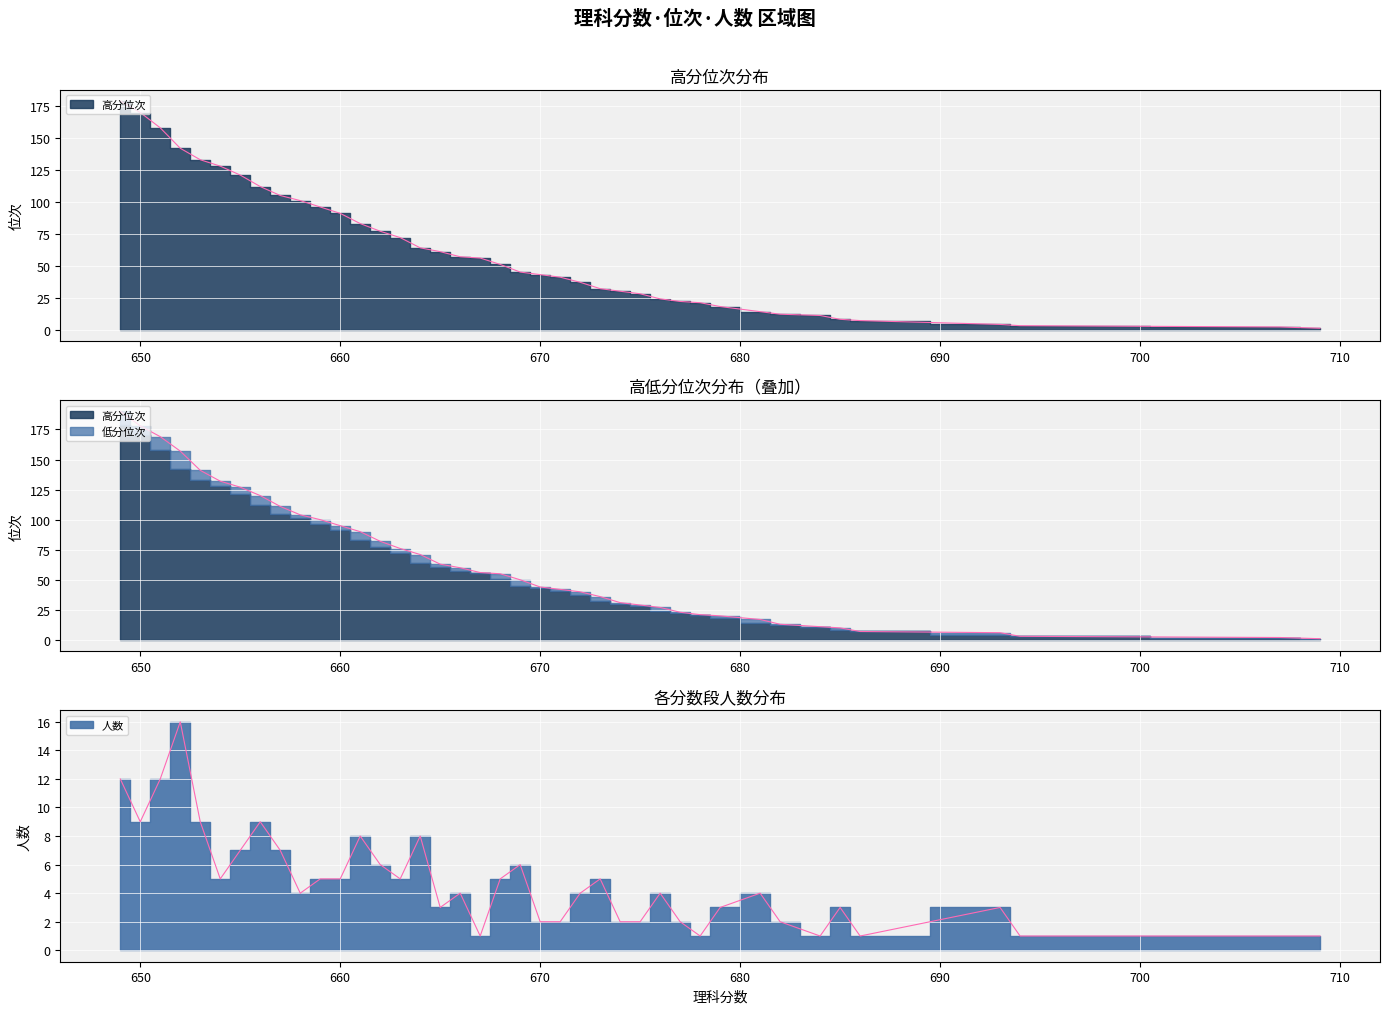

What is the value of the 低分位次 point at the 20th from the left?

50